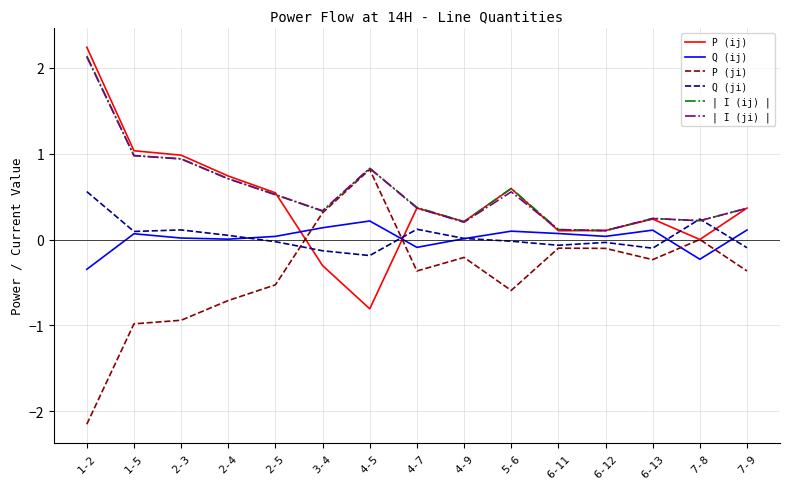

True or false: P (ij) has a value of 0.0 at 7-8.

True